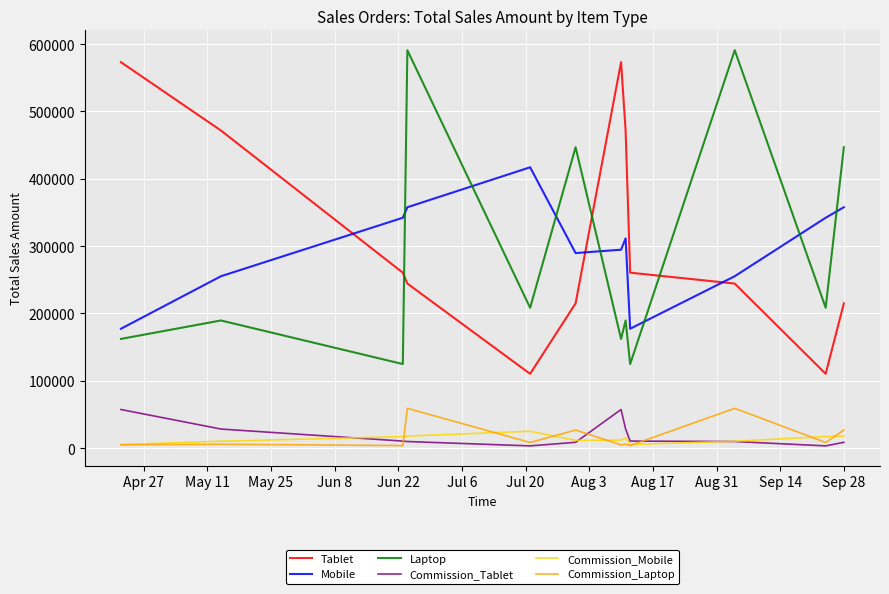

Is this an area chart (filled region under the line)?

No